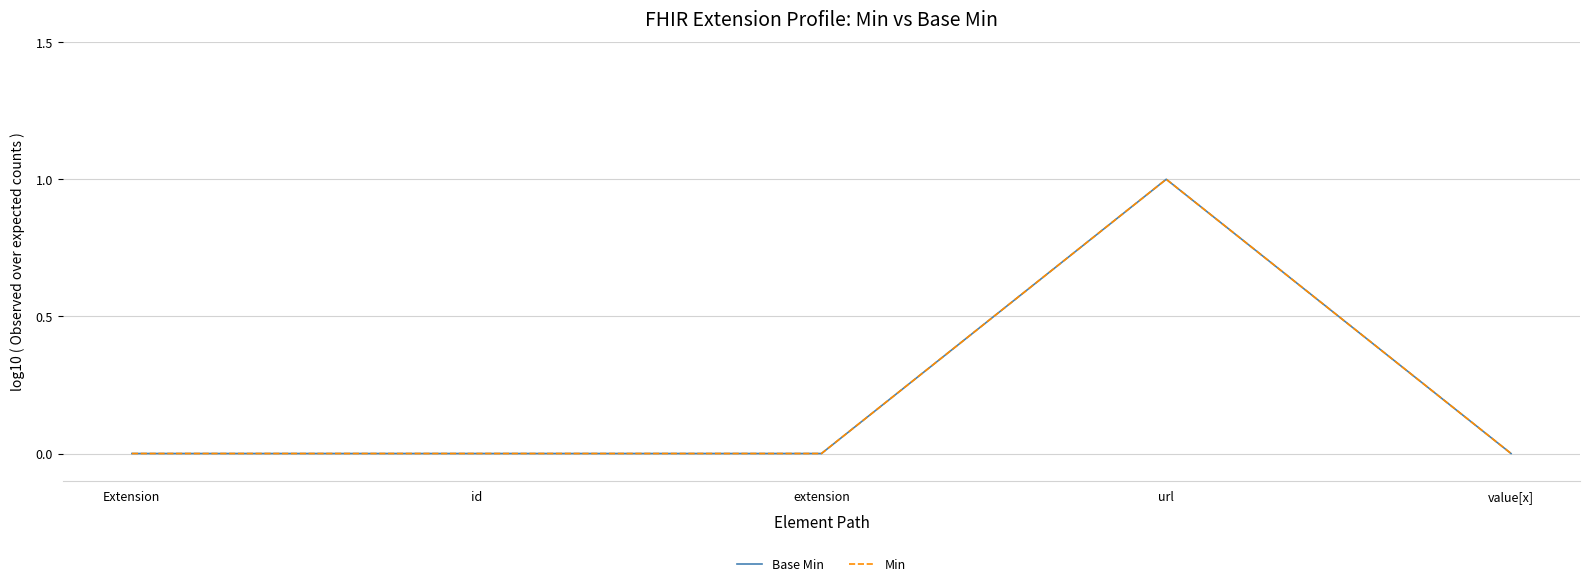

At which label does Base Min reach its minimum?

Extension